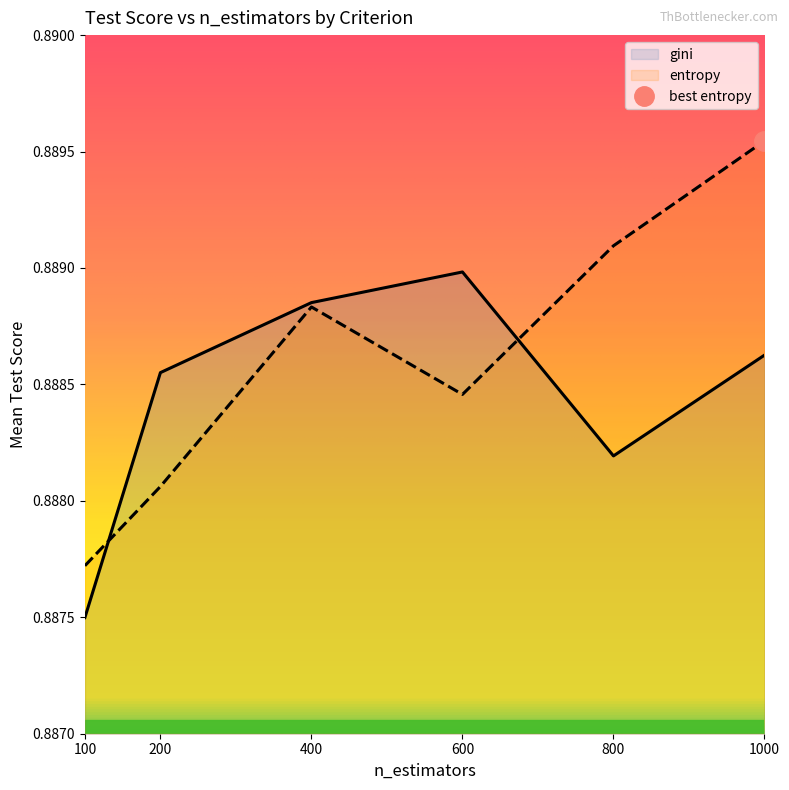

Reading left to right, what are all the values shown in this chart?

gini: 0.9	0.9	0.9	0.9	0.9	0.9
entropy: 0.9	0.9	0.9	0.9	0.9	0.9